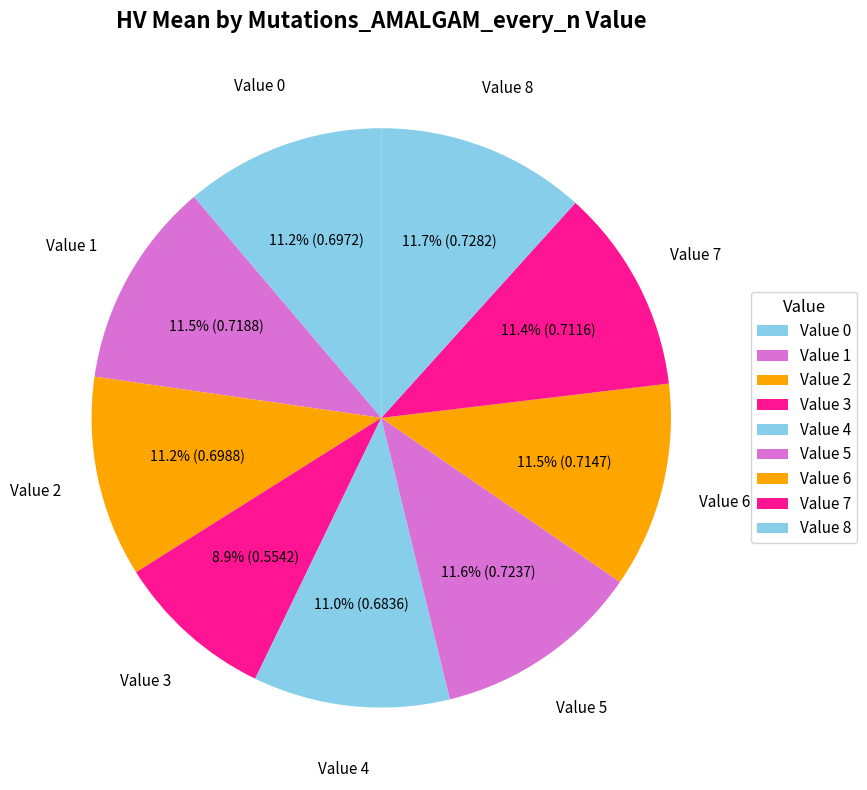

Count the number of slices in the pie.

9